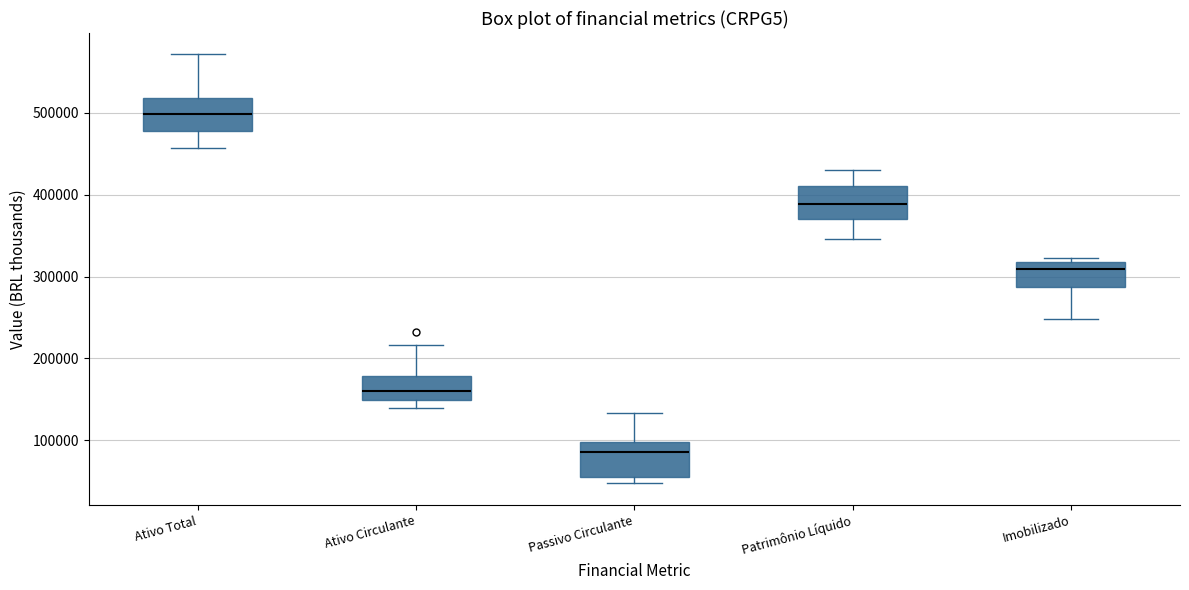

Reading left to right, read every box against the y-axis: the position of its median line, the range the box covers, and the ends of its whiskers. The values are not printed on the chart, so give them approximately, as read against the axis.

Ativo Total: median 500000, box 480000 to 520000, whiskers 460000 to 570000
Ativo Circulante: median 160000, box 150000 to 180000, whiskers 140000 to 220000
Passivo Circulante: median 90000, box 50000 to 100000, whiskers 50000 (just below the box's lower edge) to 130000
Patrimônio Líquido: median 390000, box 370000 to 410000, whiskers 350000 to 430000
Imobilizado: median 310000, box 290000 to 320000, whiskers 250000 to 320000 (just above the box's upper edge)